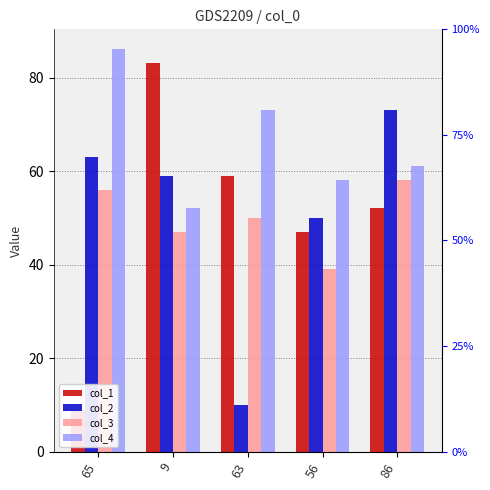

Which series changed the most between 63 and 86?

col_2